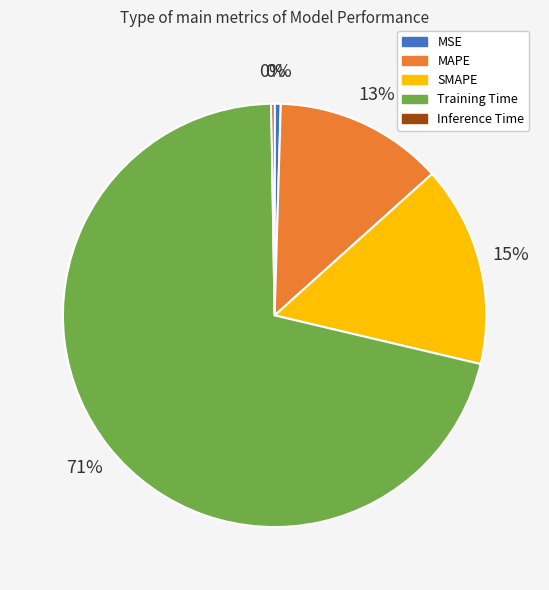

To the nearest percent, what is the combined percentage of MAPE and SMAPE?

28%